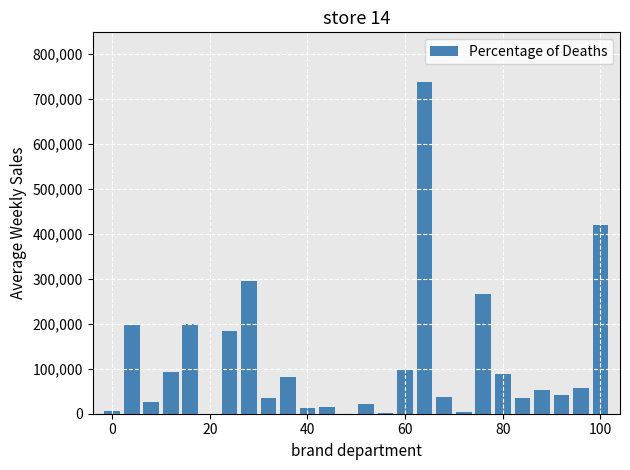

Are the bars horizontal?

No